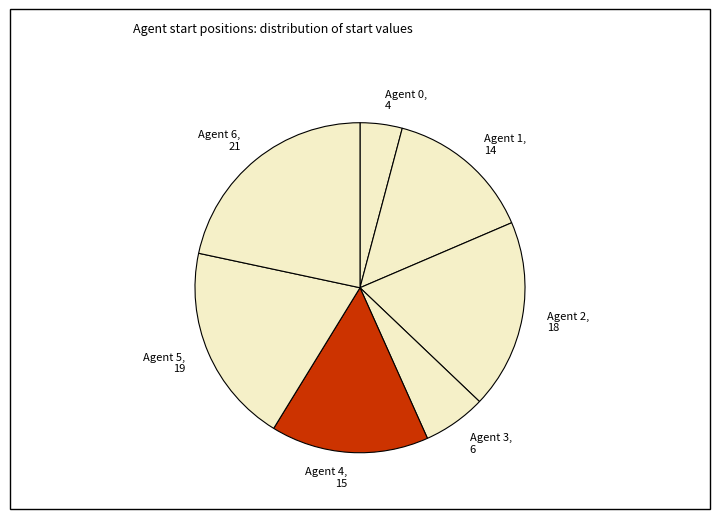

Rank the categories by value from lowest to highest.

Agent 0, Agent 3, Agent 1, Agent 4, Agent 2, Agent 5, Agent 6